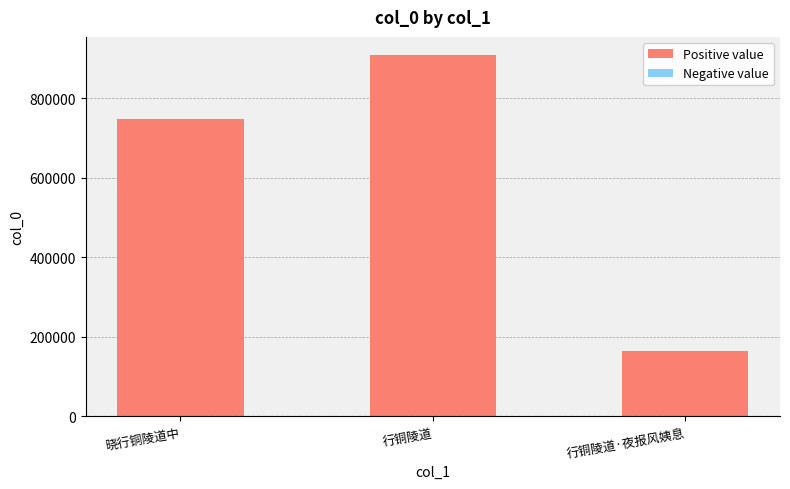

Does the chart contain any negative values?

No